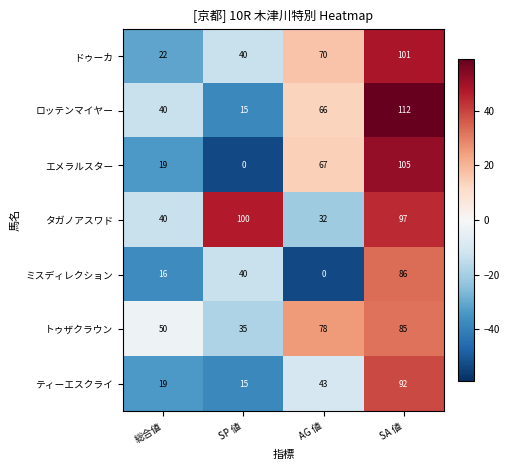

Which series changed the most between SP 値 and AG 値?

タガノアスワド